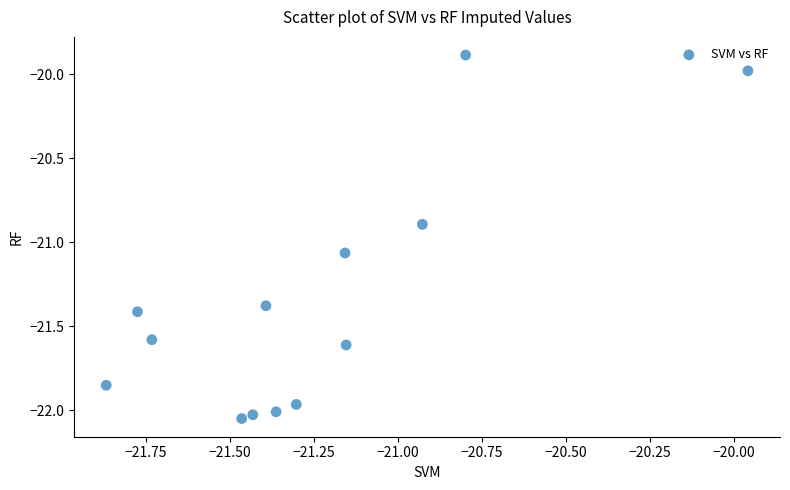

What is the range of X values (max minus min)?

1.9